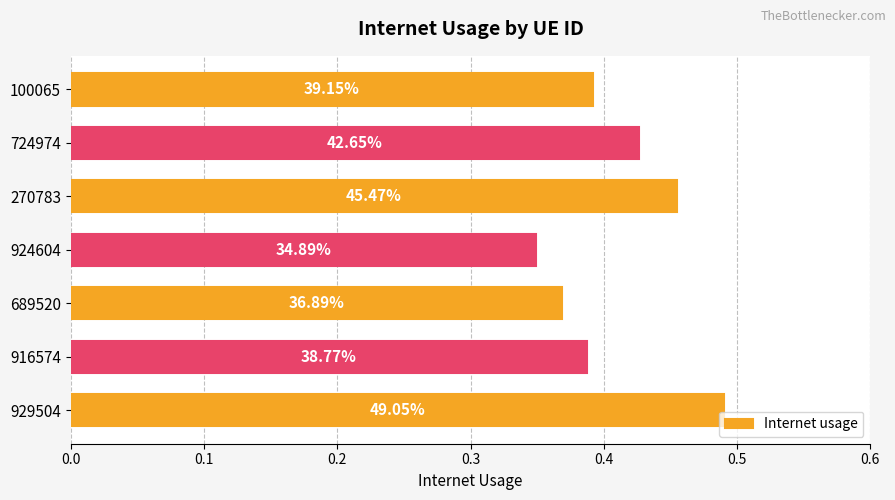

Does the chart contain any negative values?

No